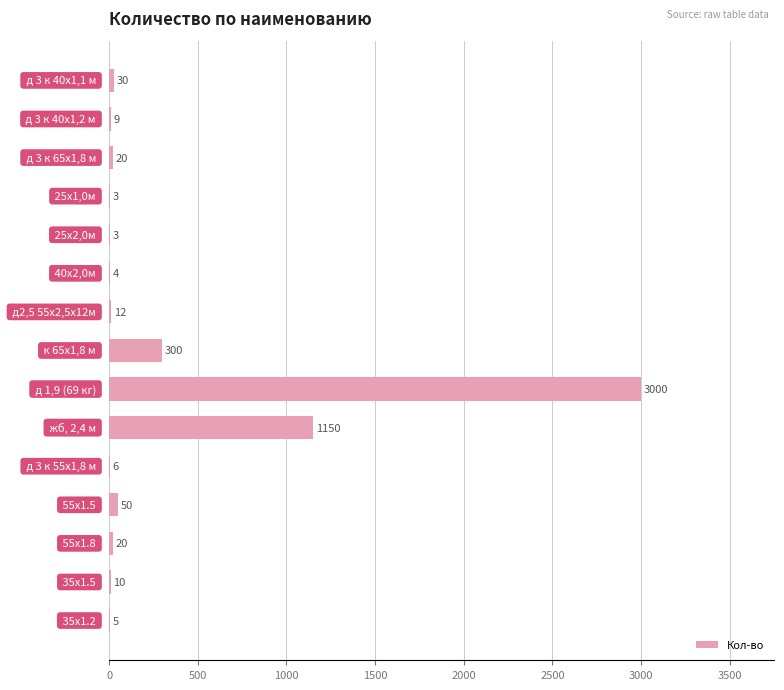

What is the maximum value shown in the chart?

3000